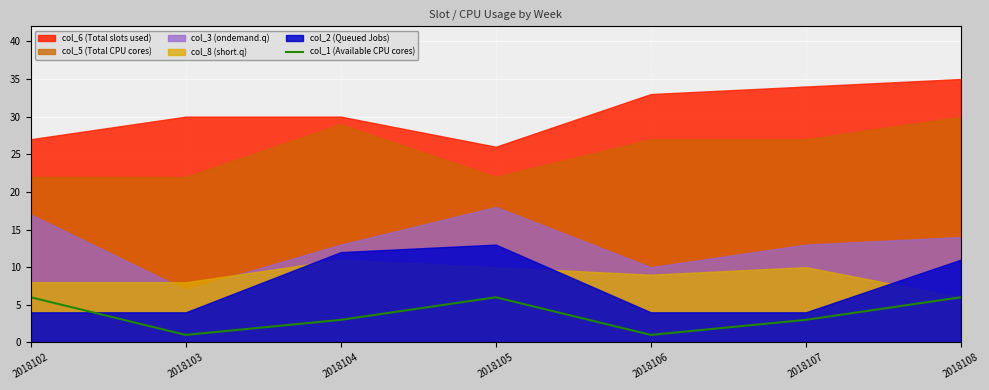

True or false: the data has more than 0 interior local peaks.

True